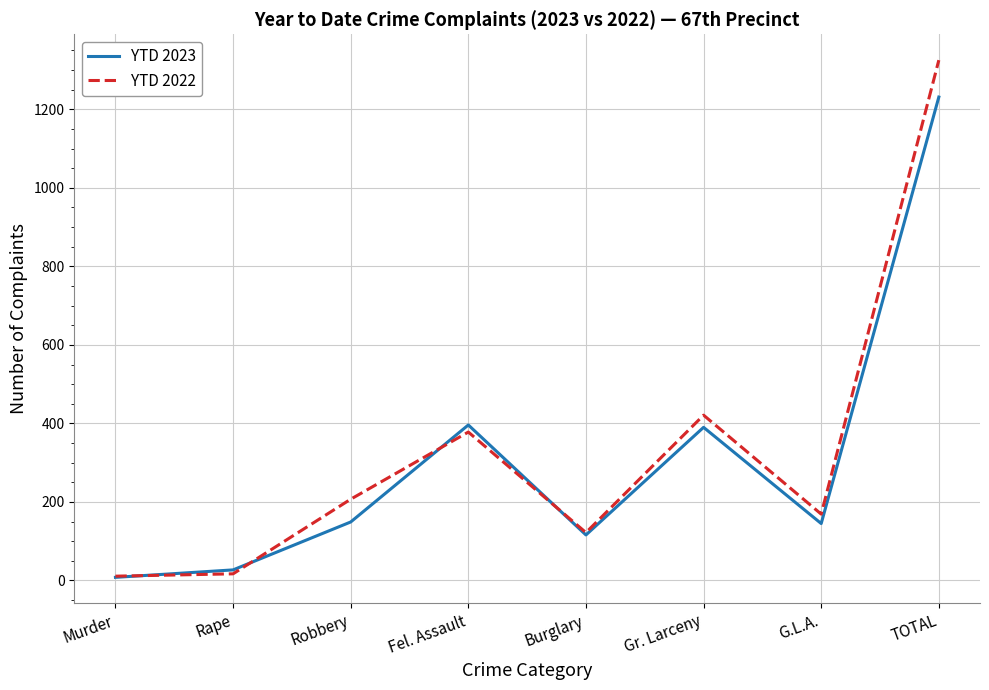

Between Gr. Larceny and G.L.A., which series saw the biggest shift?

YTD 2022